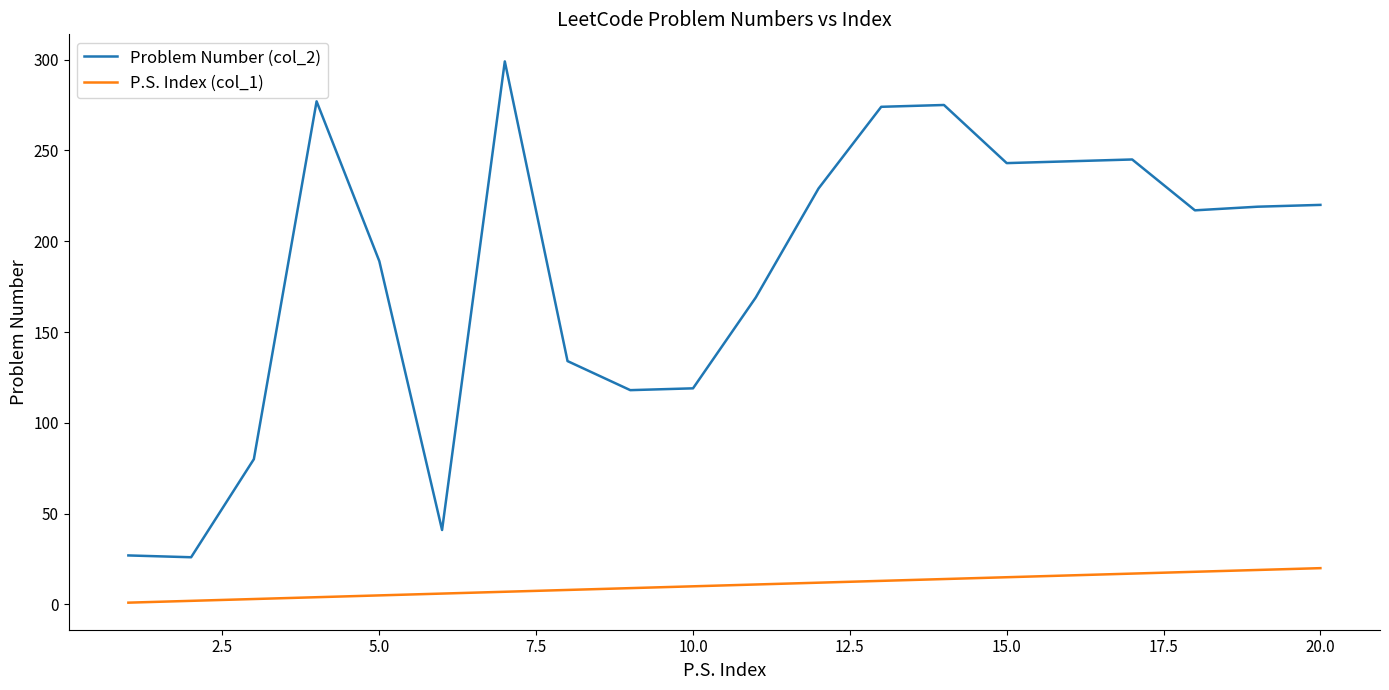

True or false: Problem Number (col_2) and P.S. Index (col_1) intersect in this chart.

False